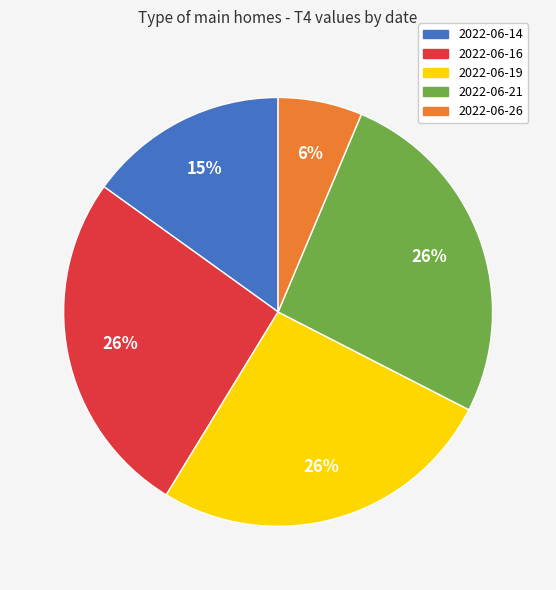

True or false: 2022-06-19 accounts for 36% of the total.

False